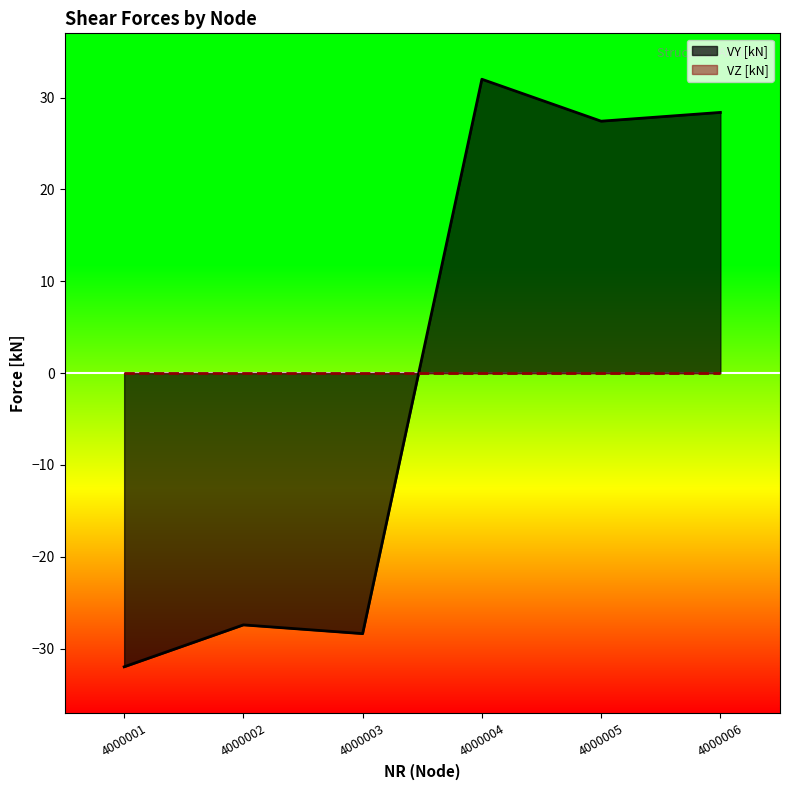

At which category does the data reach its first local peak?

4000002